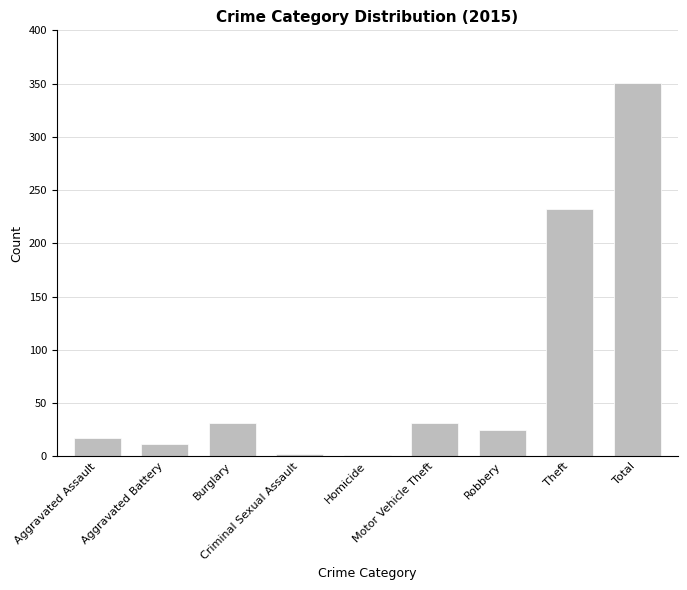

Count the number of data series in this chart.

1